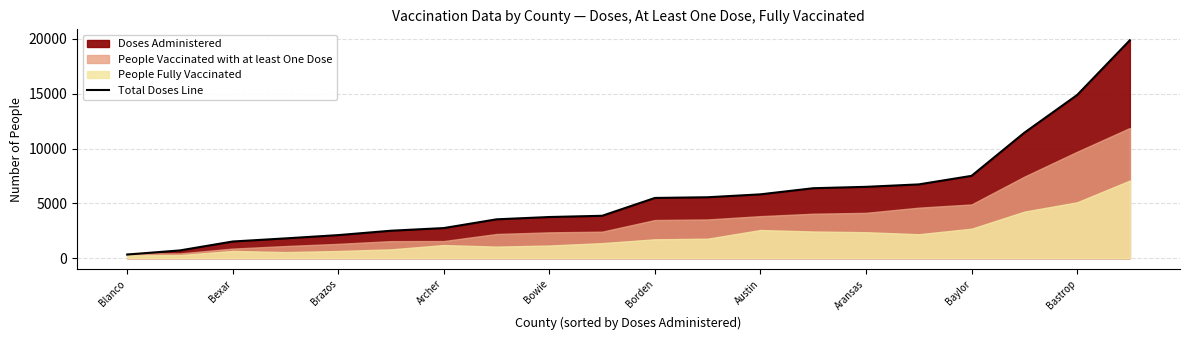

What is the minimum value shown in the chart?

327